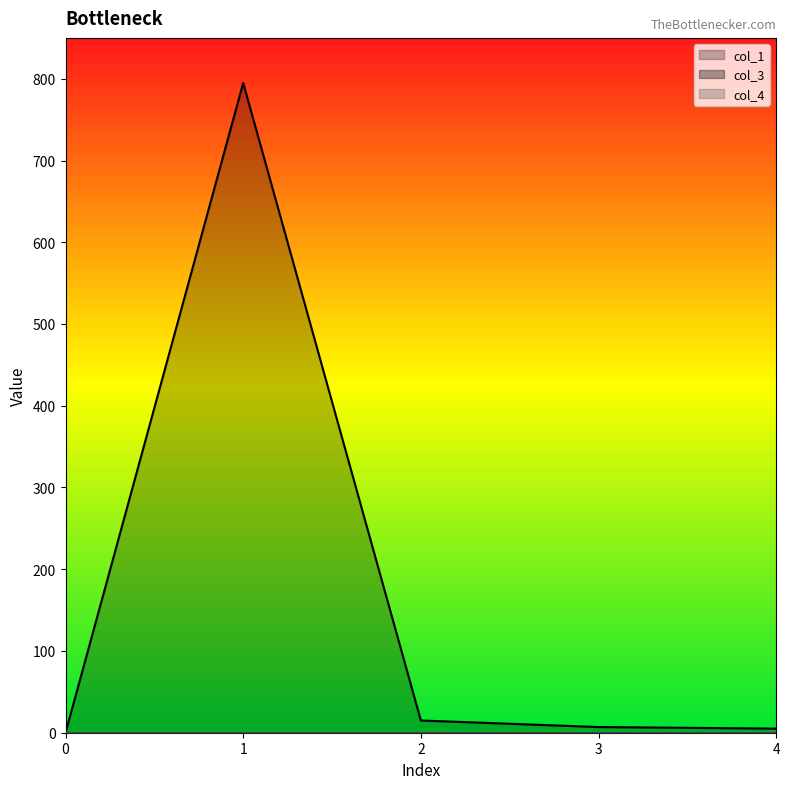

What is the spread (max minus min) of values at 3?

6.9